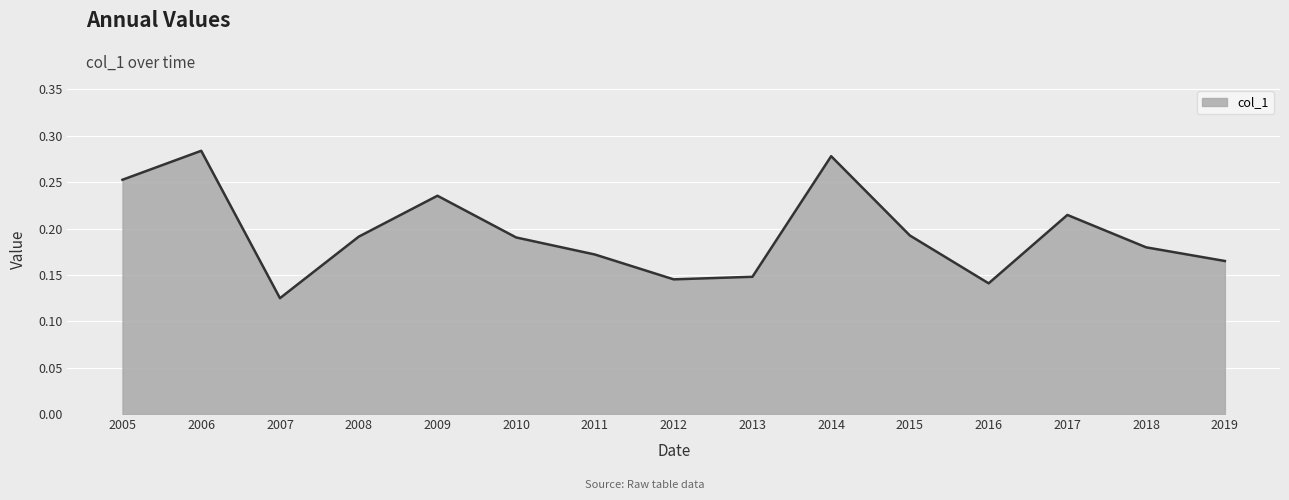

True or false: the data shows 0.3 at 2017.

False